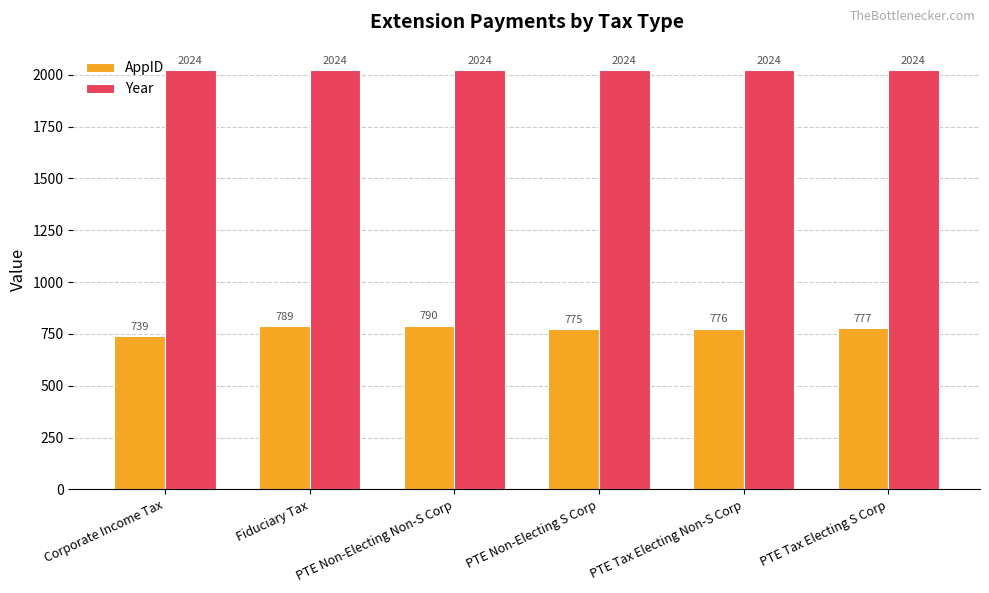

What is the sum of the Year values at Corporate Income Tax and PTE Non-Electing S Corp?

4048